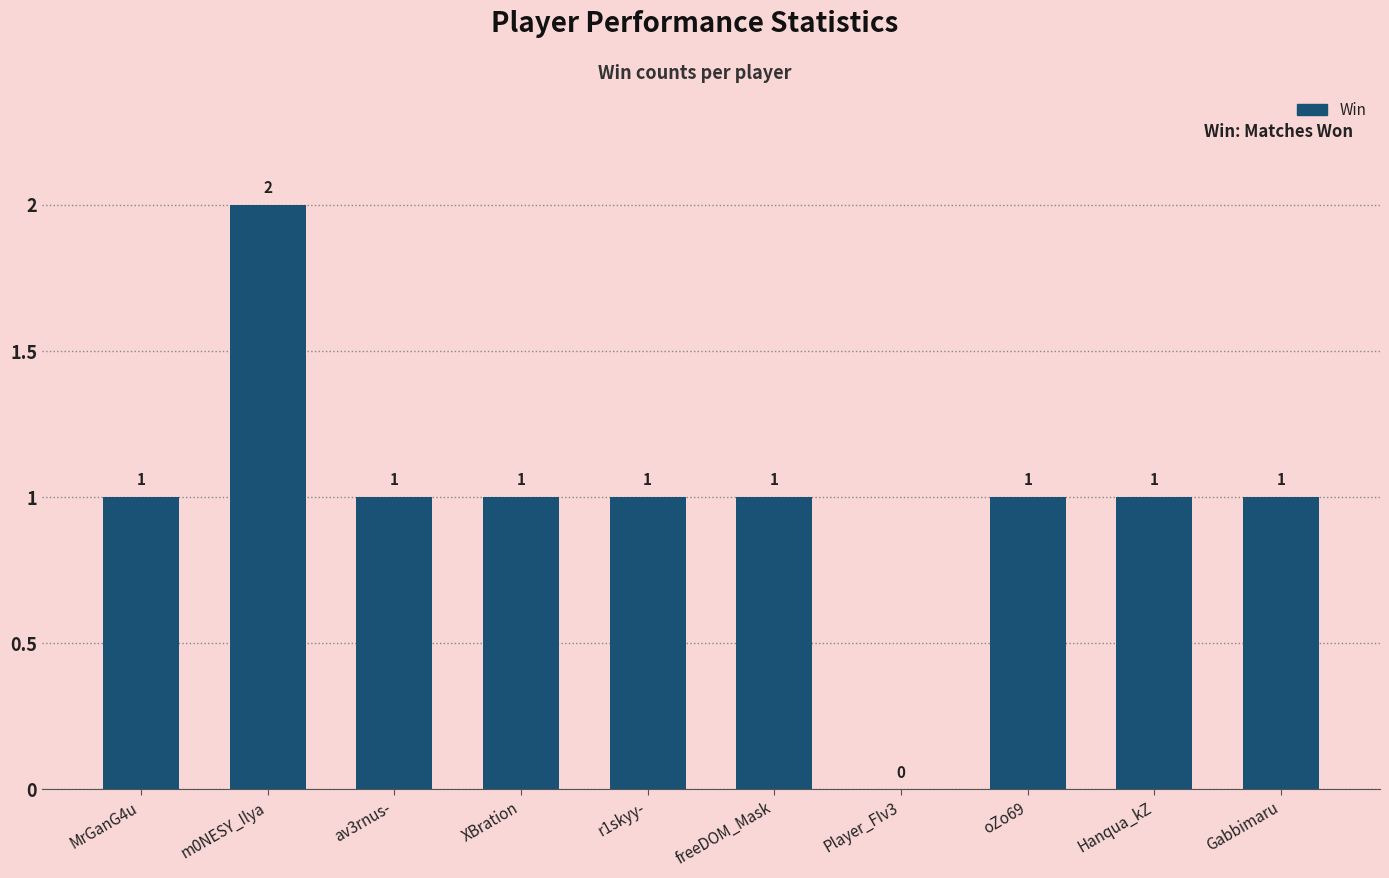

What is the ratio of the value at Gabbimaru to the value at Hanqua_kZ?

1.0